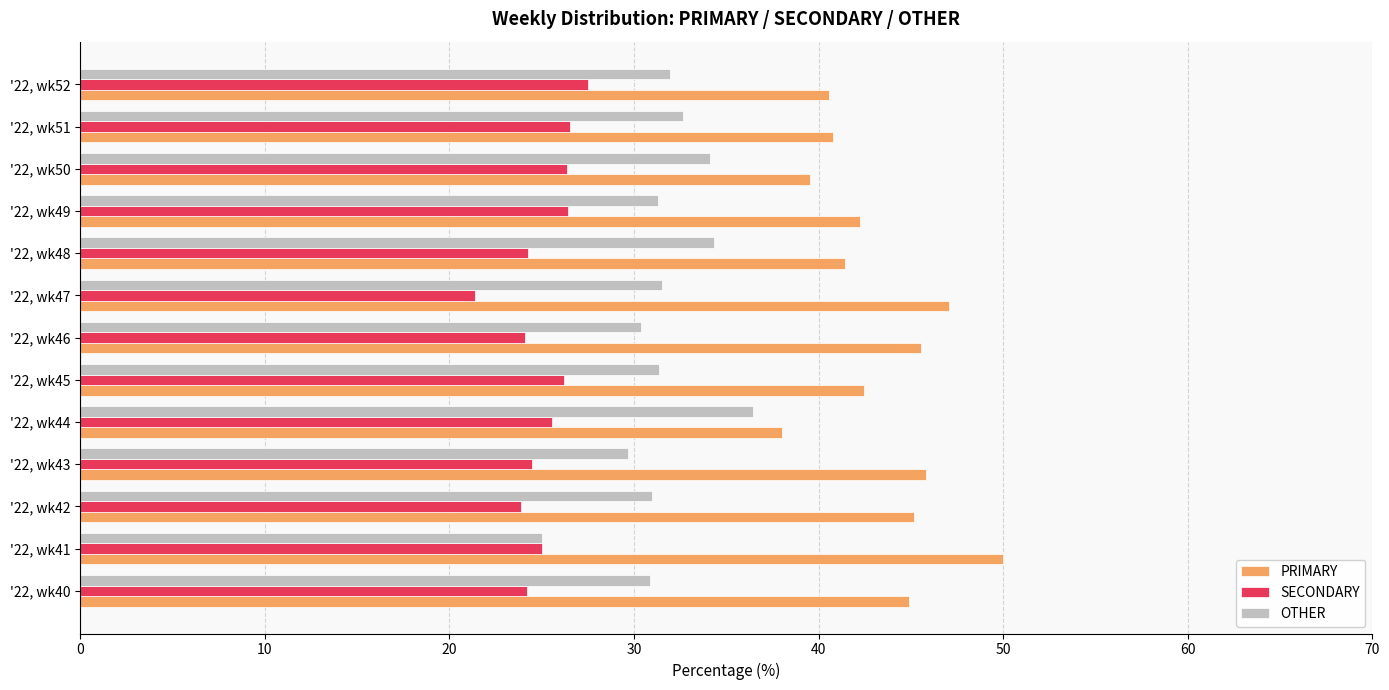

What is the difference between the highest and lowest values at '22, wk49?

15.8